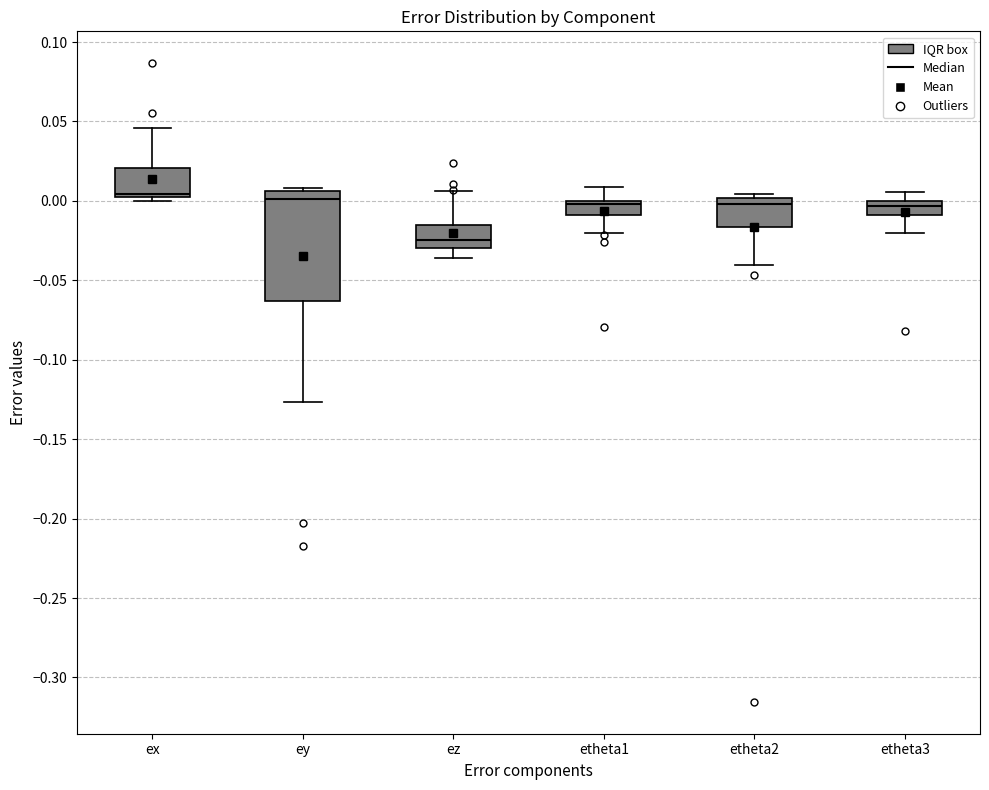

Reading left to right, transcribe this box plot: for each box, give where its median line is, the range the box spans, and where its two whiskers end, as read against the y-axis. The values are not printed on the chart, so give them approximately, as read against the axis.

ex: median 0.005 (just above the box's lower edge), box 0.005 to 0.020, whiskers 0.000 to 0.045
ey: median 0.000, box -0.065 to 0.005, whiskers -0.125 to 0.010
ez: median -0.025, box -0.030 to -0.015, whiskers -0.035 to 0.005
etheta1: median 0.000 (just below the box's upper edge), box -0.010 to 0.000, whiskers -0.020 to 0.010
etheta2: median 0.000 (just below the box's upper edge), box -0.015 to 0.000, whiskers -0.040 to 0.005
etheta3: median -0.005, box -0.010 to 0.000, whiskers -0.020 to 0.005